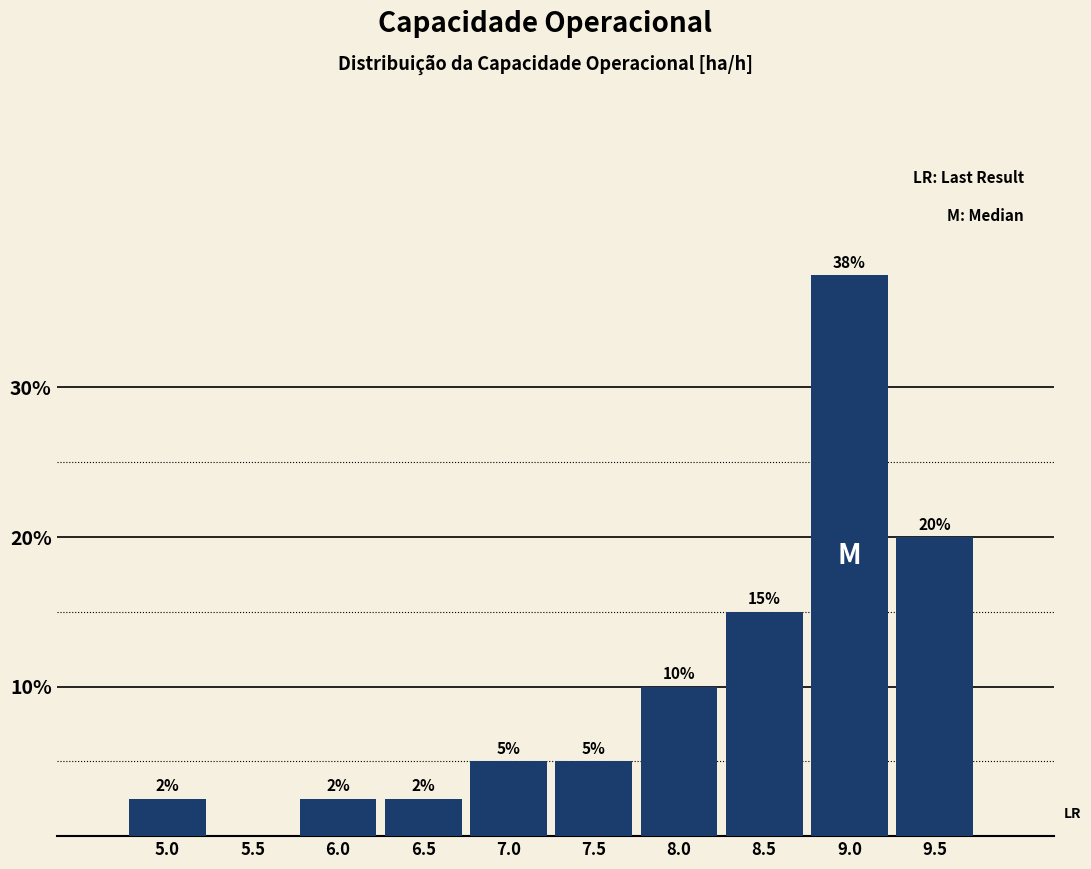

Is it true that the value at 9.0 is 37.5?

True